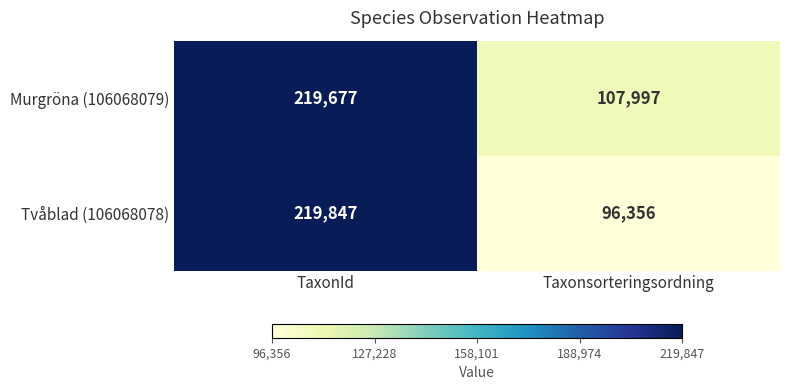

What is the sum of the Tvåblad (106068078) values at TaxonId and Taxonsorteringsordning?

316203